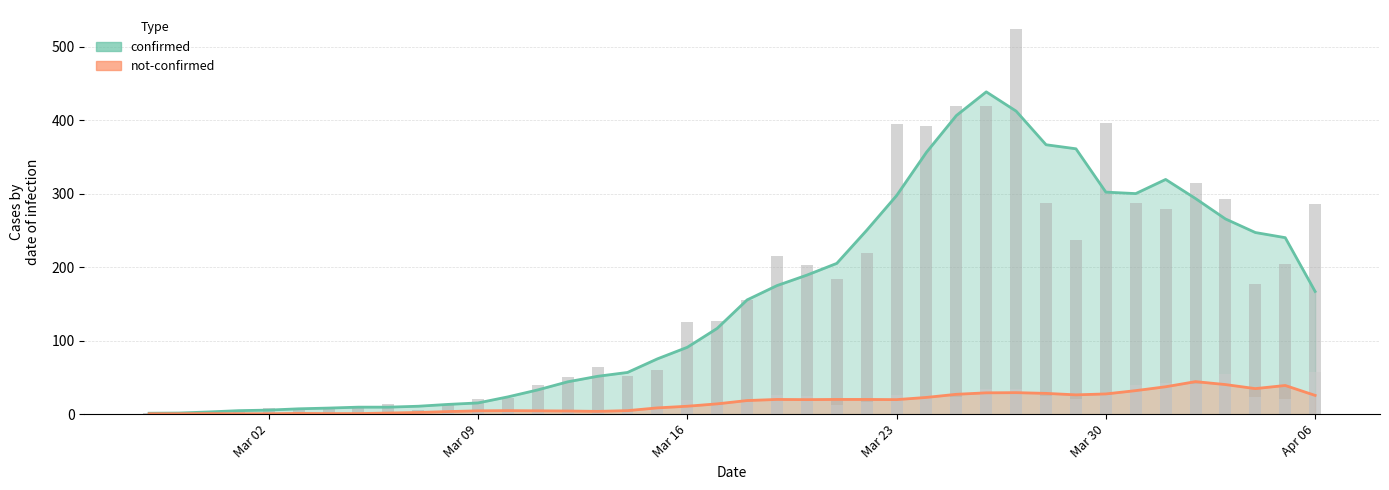

The value of confirmed at Apr 06 is 100.9. True or false?

False